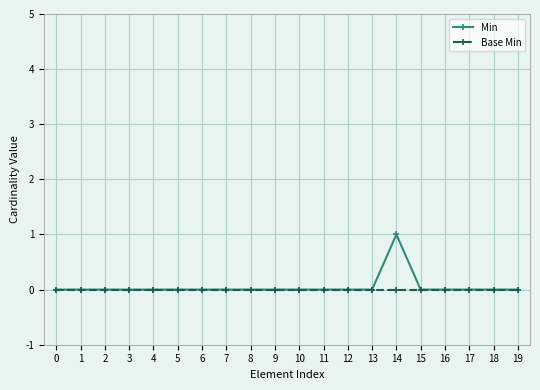

Which series has the largest range (max minus min)?

Min